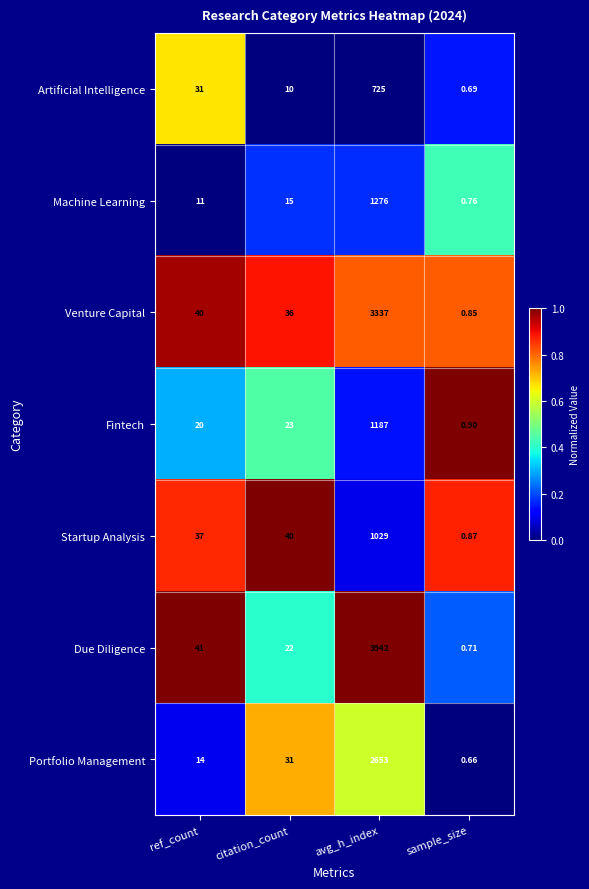

Where is Venture Capital nearest to the value 1668?

ref_count